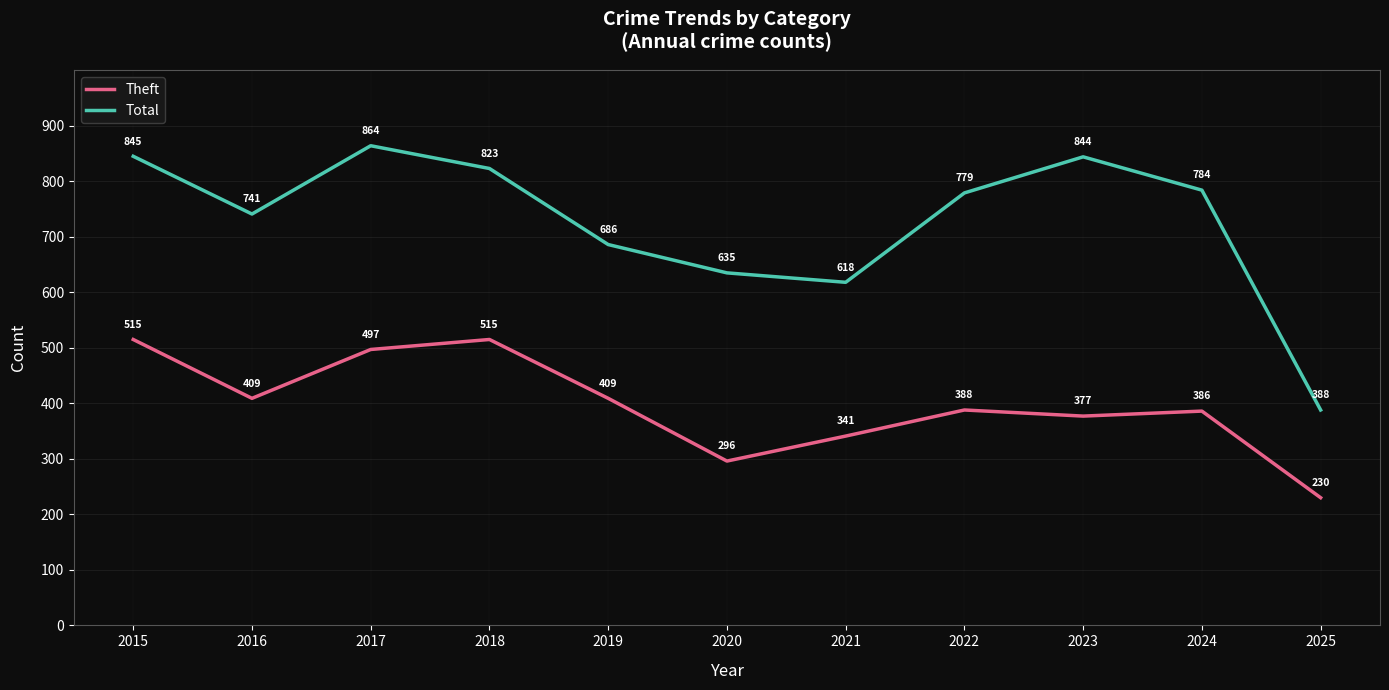

At how many categories does at least one series exceed 671?

8